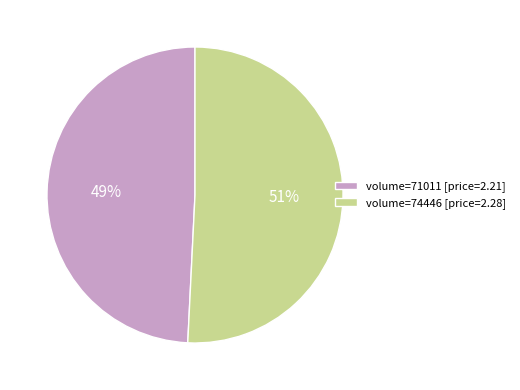

Which slice is the largest?

volume=74446 [price=2.28]